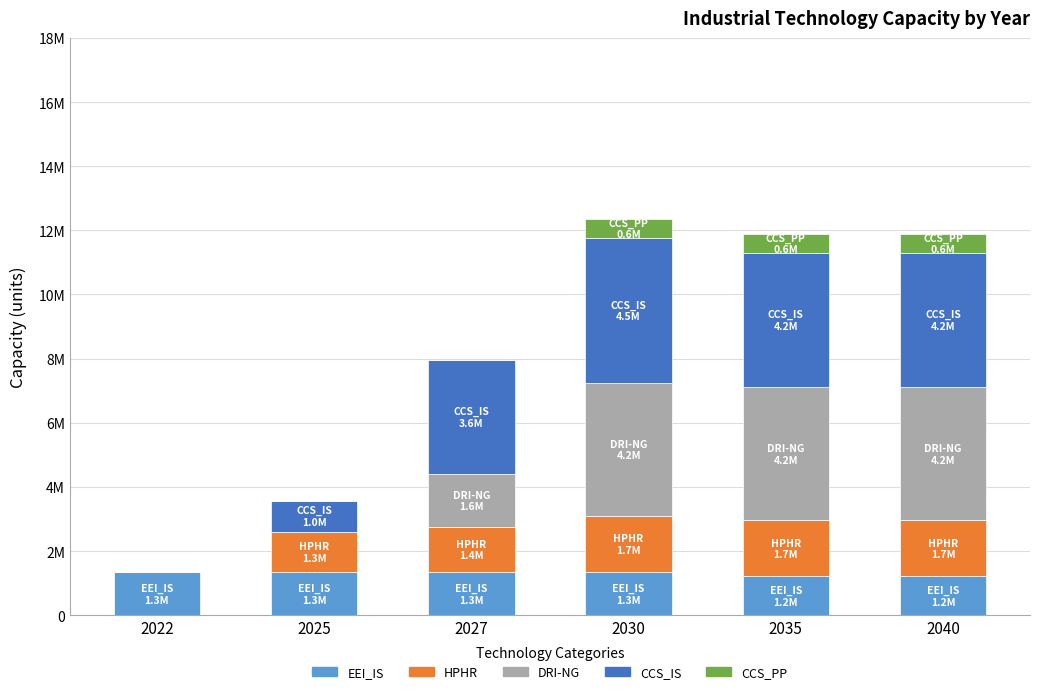

Which series has the largest range (max minus min)?

CCS_IS